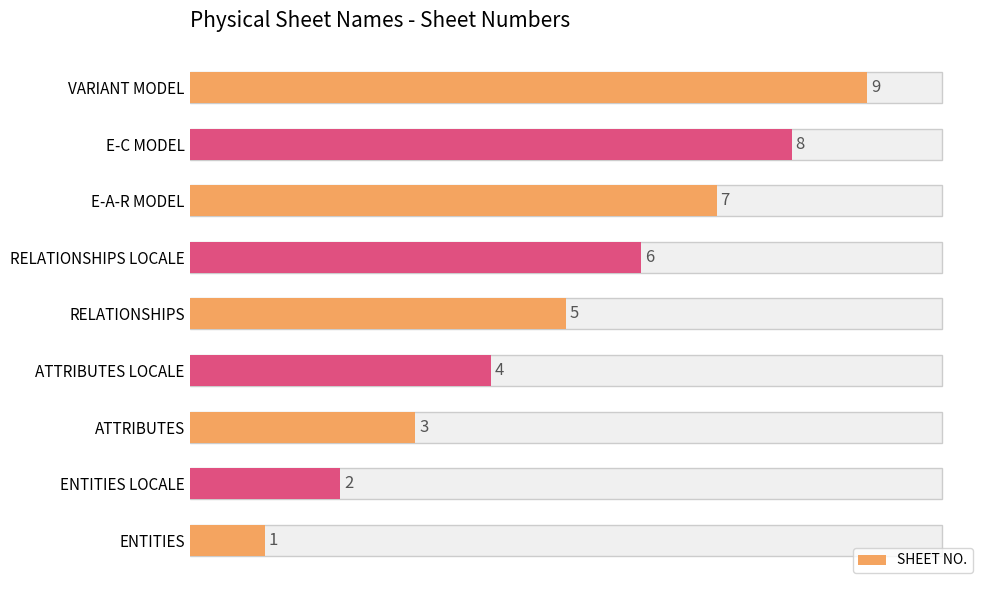

How many values are between 3 and 7?

5